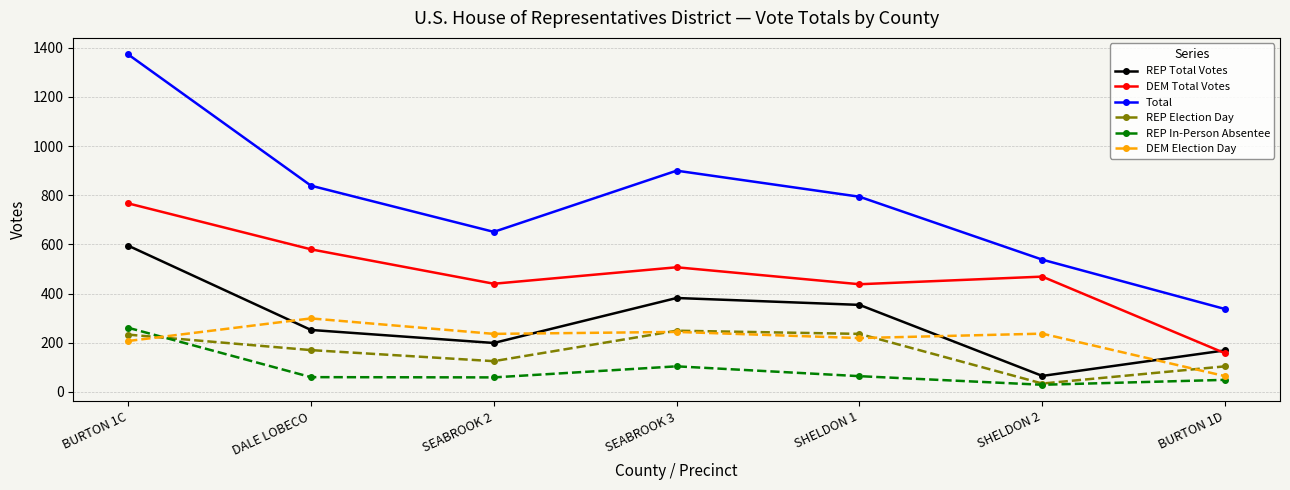

Rank the series by their maximum value, from lowest to highest.

REP Election Day, REP In-Person Absentee, DEM Election Day, REP Total Votes, DEM Total Votes, Total